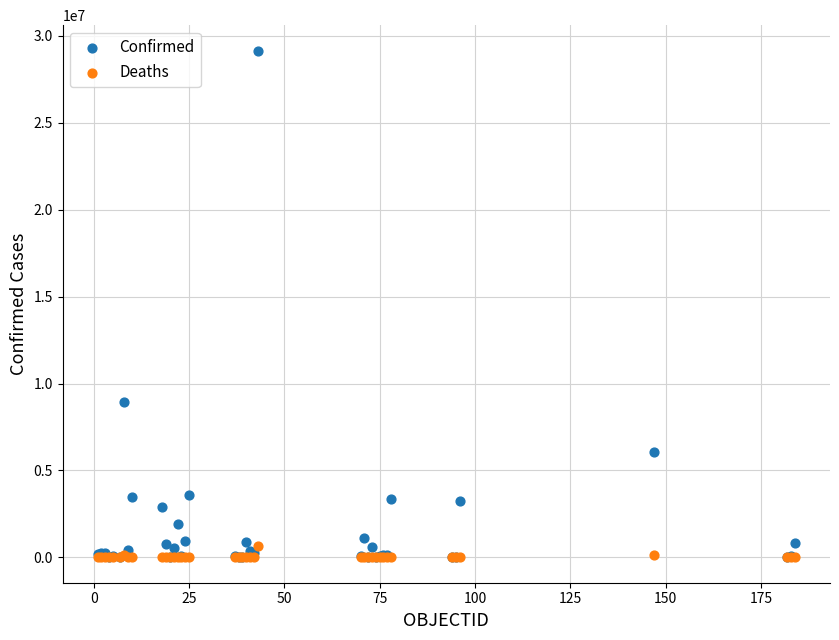

What are all the series names shown in the legend?

Confirmed, Deaths